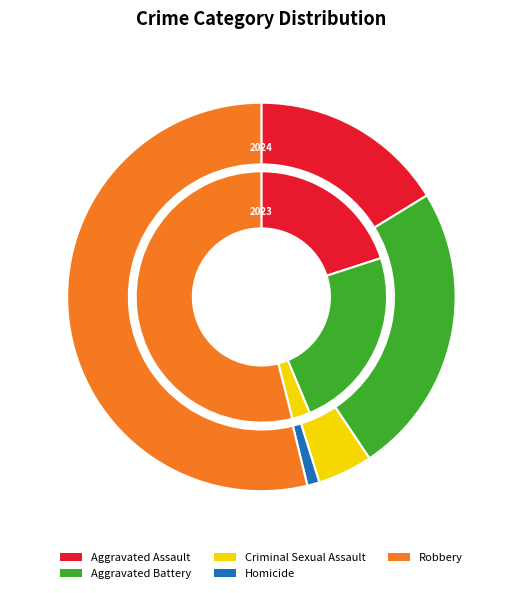

The Criminal Sexual Assault slice represents 5% of the pie. True or false?

True